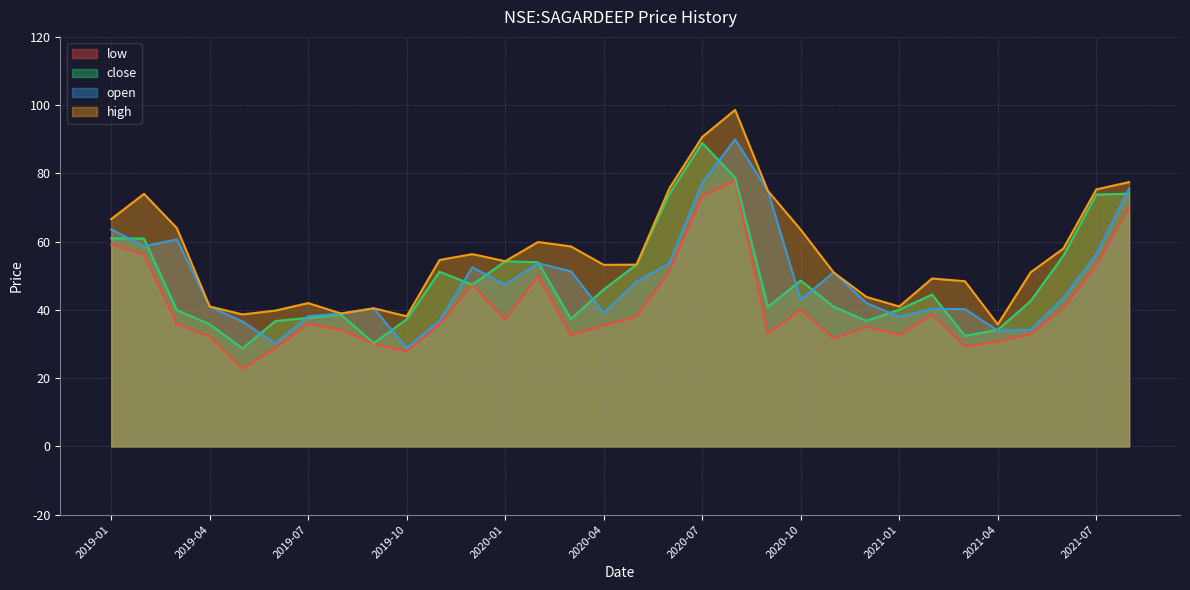

At which category does close reach its first local peak?

2019-08